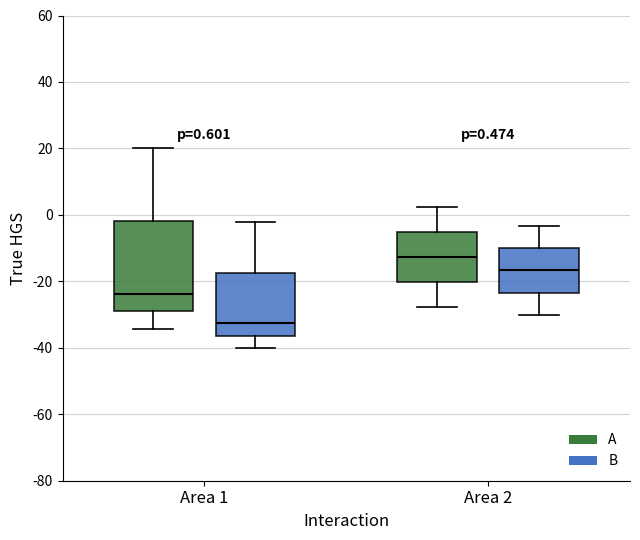

Which box has the lowest median line?

Area 1 (B)